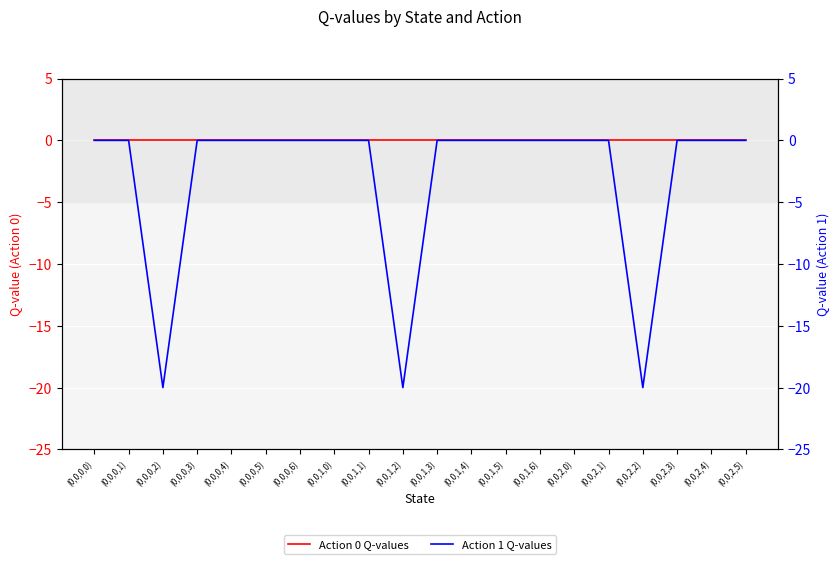

Reading right to left, list all the values displayed in this chart.

Action 0 Q-values: 0.0	0.0	0.0	0.0	0.0	0.0	0.0	0.0	0.0	0.0	0.0	0.0	0.0	0.0	0.0	0.0	0.0	0.0	0.0	0.0
Action 1 Q-values: 0.0	0.0	0.0	-20.0	0.0	0.0	0.0	0.0	0.0	0.0	-20.0	0.0	0.0	0.0	0.0	0.0	0.0	-20.0	0.0	0.0